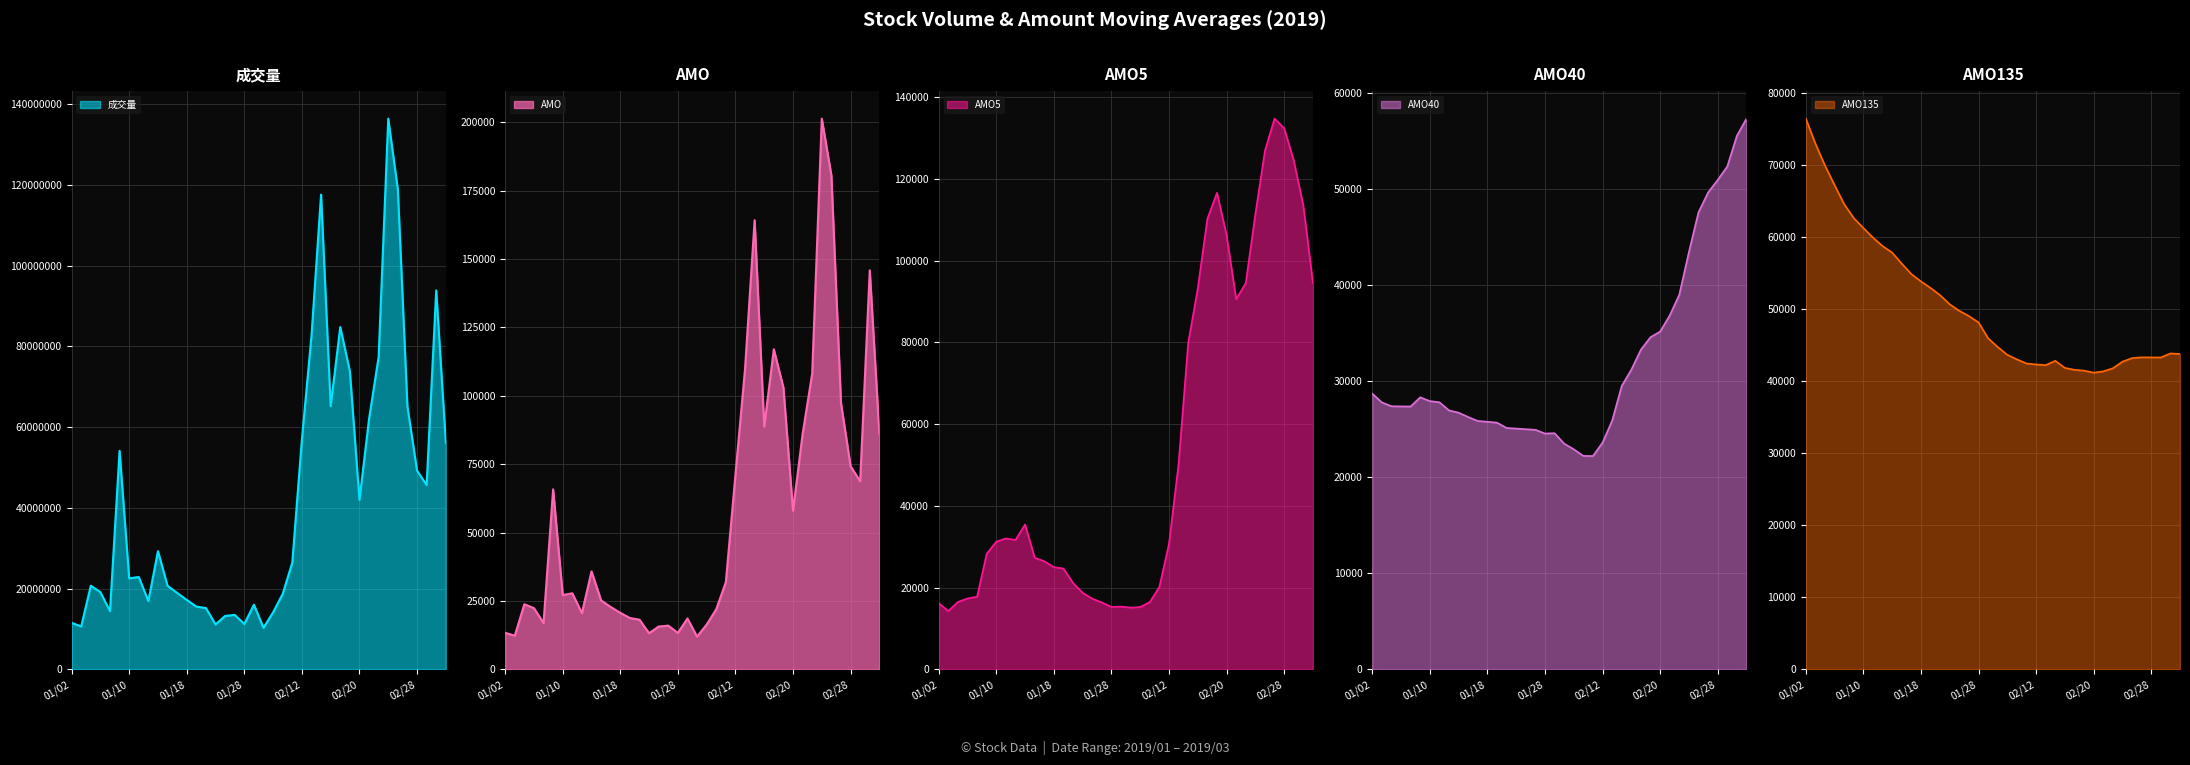

What is the average value of the 成交量 series?

41826200